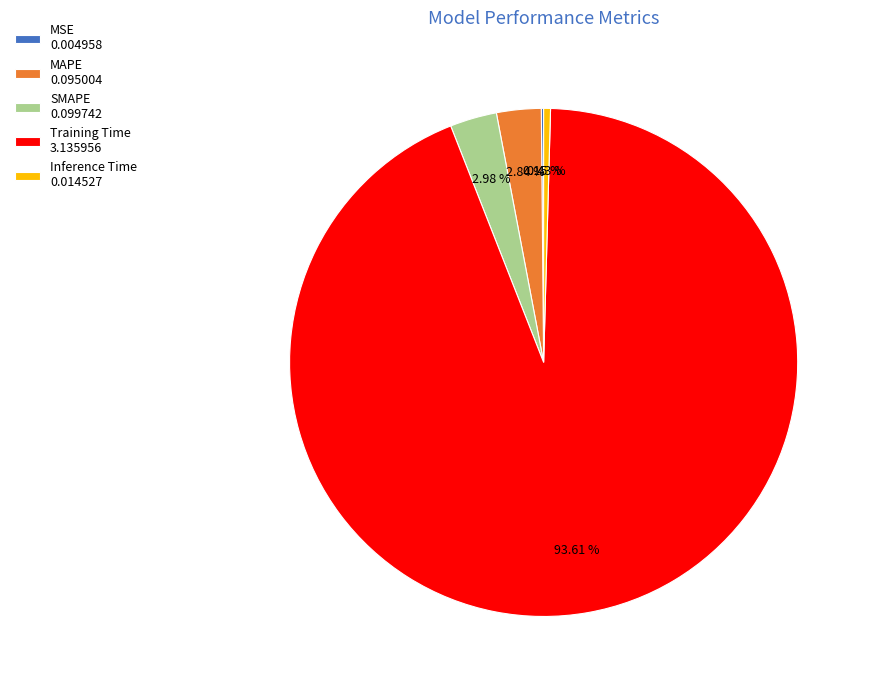

Does MAPE 0.095004 represent more than half of the total?

No